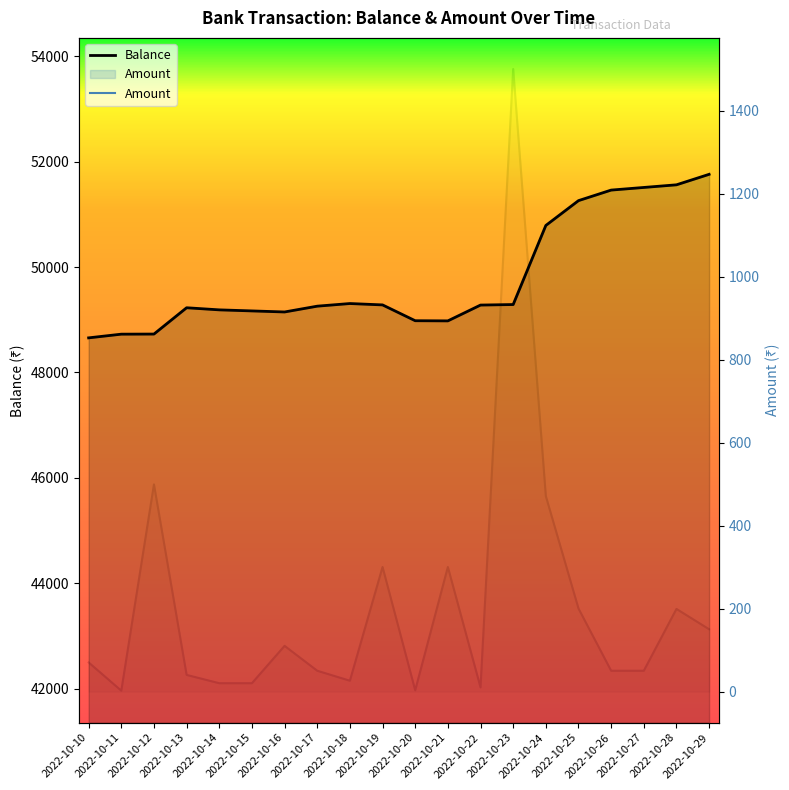

At how many categories does at least one series exceed 20332?

20